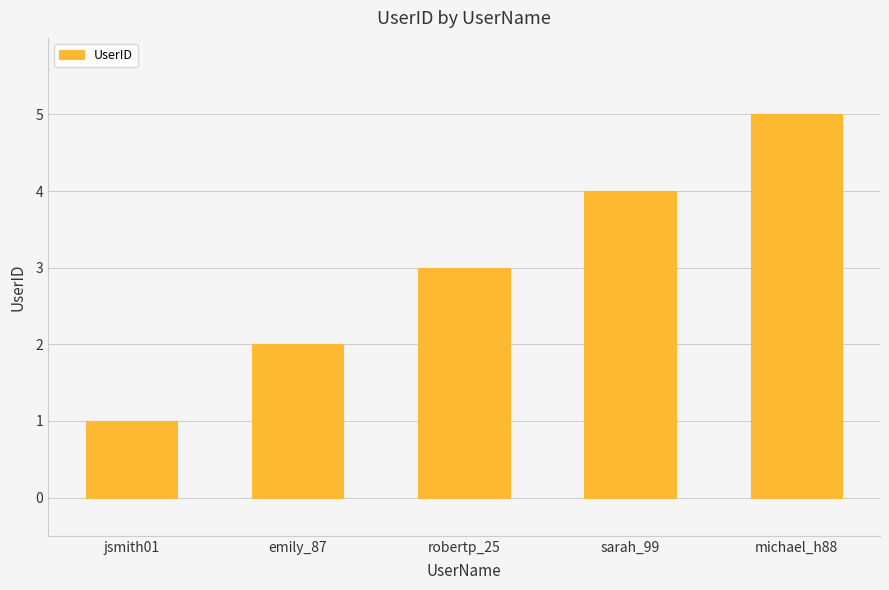

Reading right to left, list all the values displayed in this chart.

5	4	3	2	1